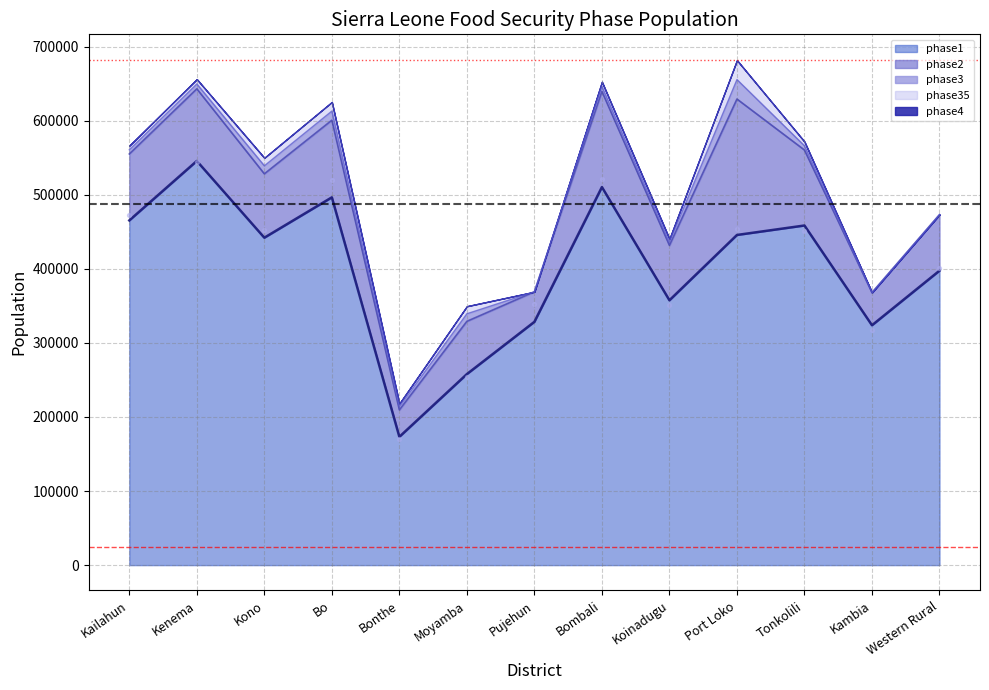

Which series has the largest total across all categories?

phase1